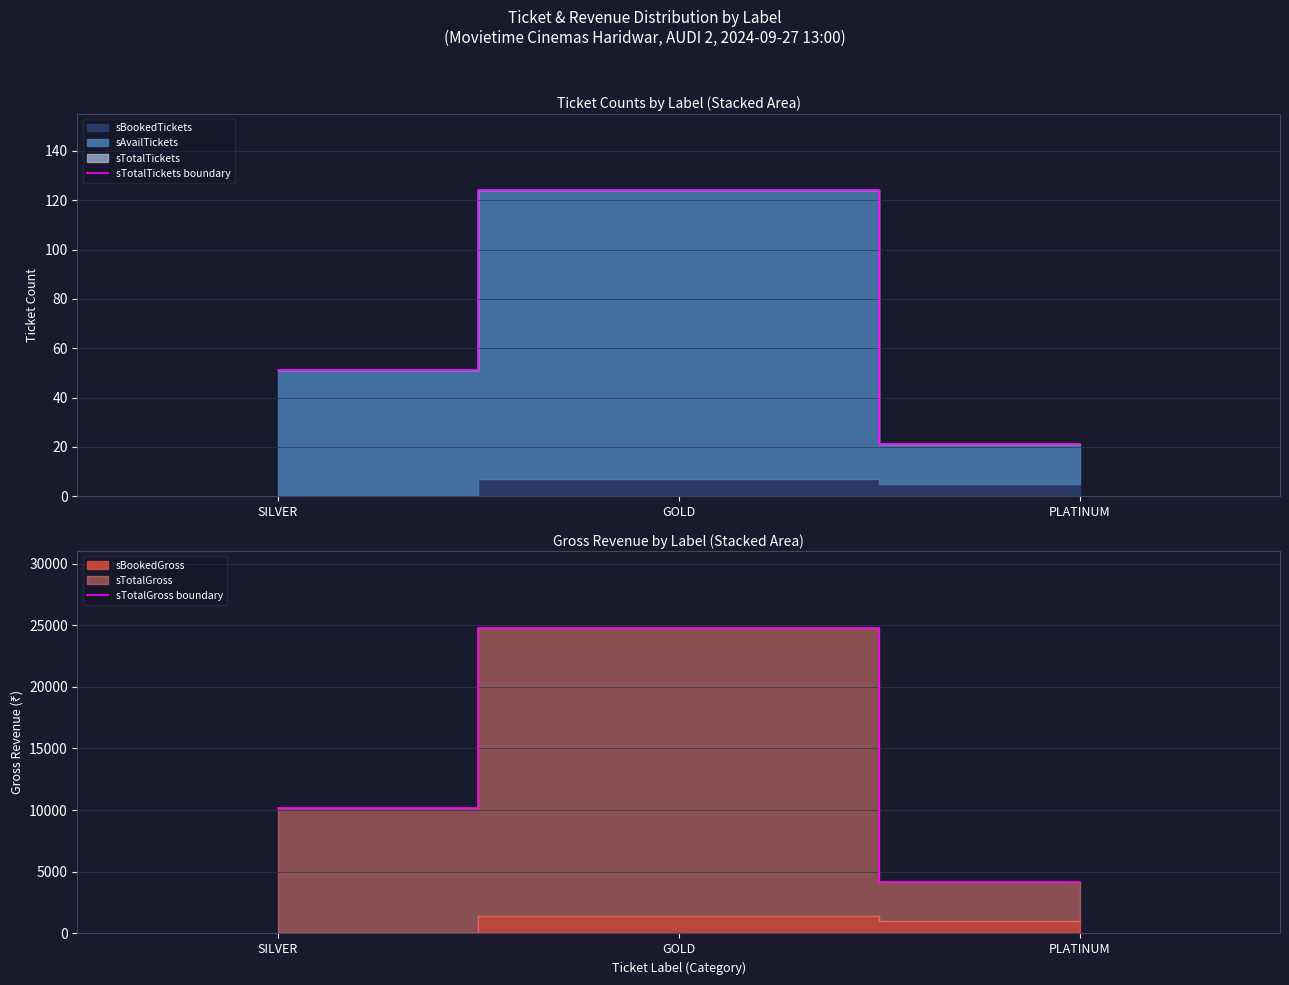

What is the sum of the sTotalGross boundary values at GOLD and SILVER?

35000